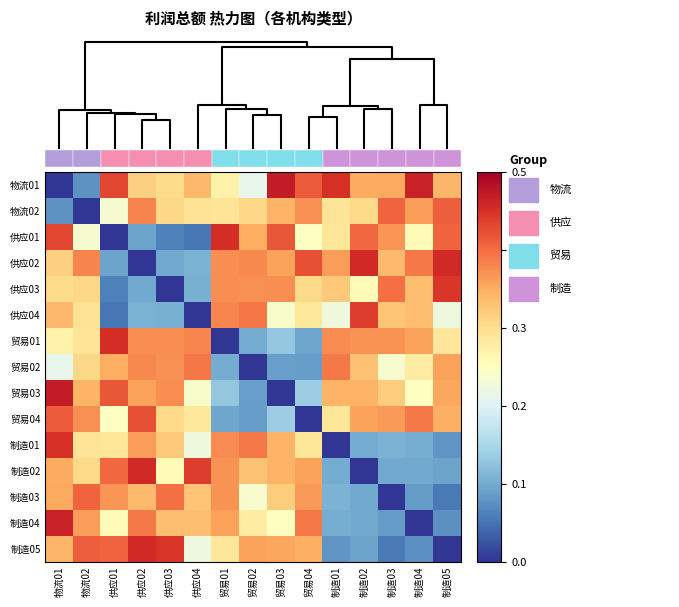

Between 制造04 and 制造01, which is larger?

制造04